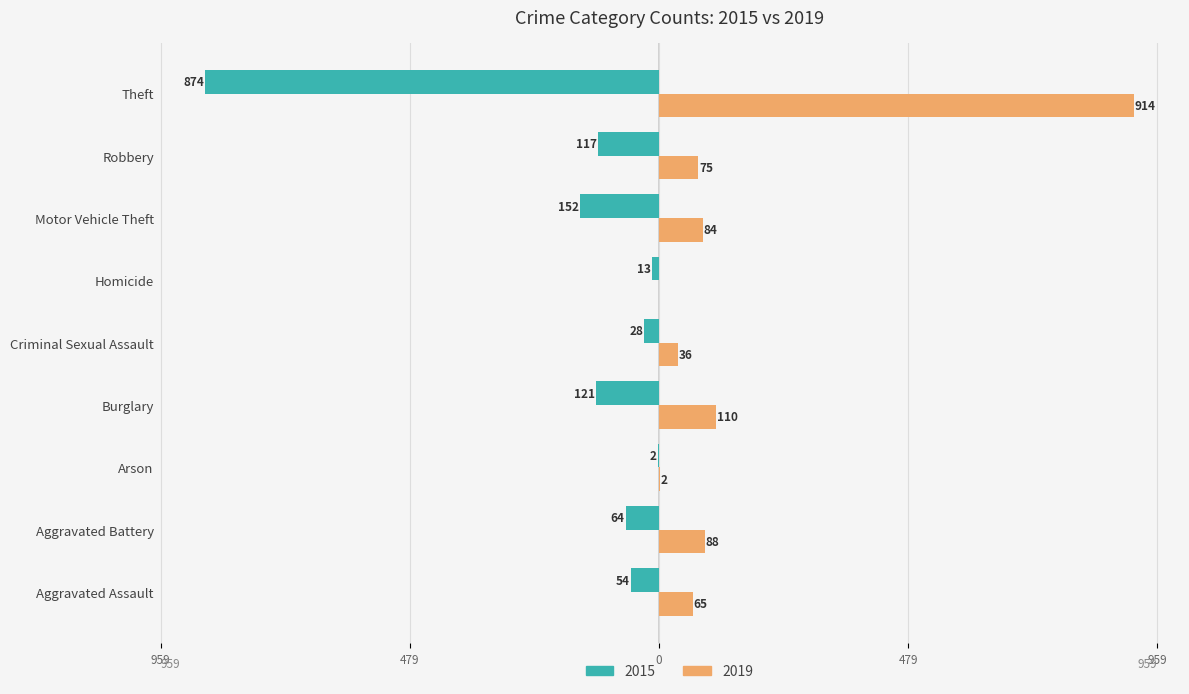

What are all the series names shown in the legend?

2015, 2019